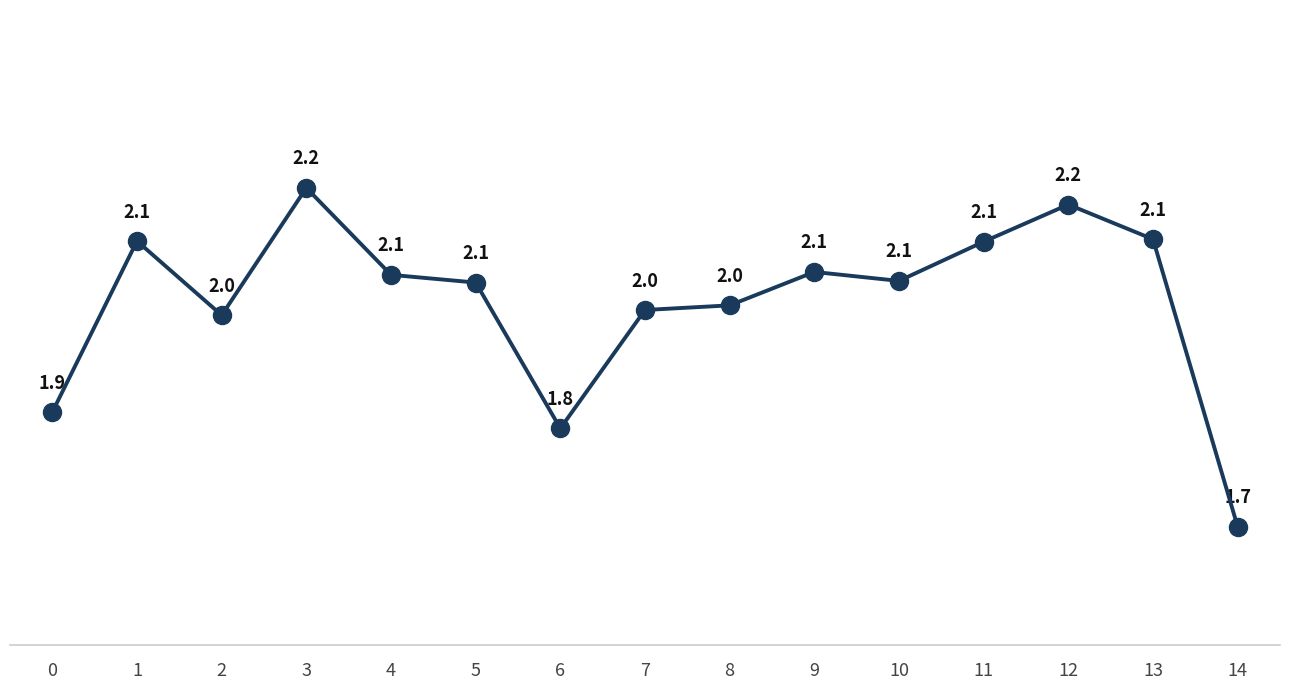

Which has a higher value, 12 or 11?

12